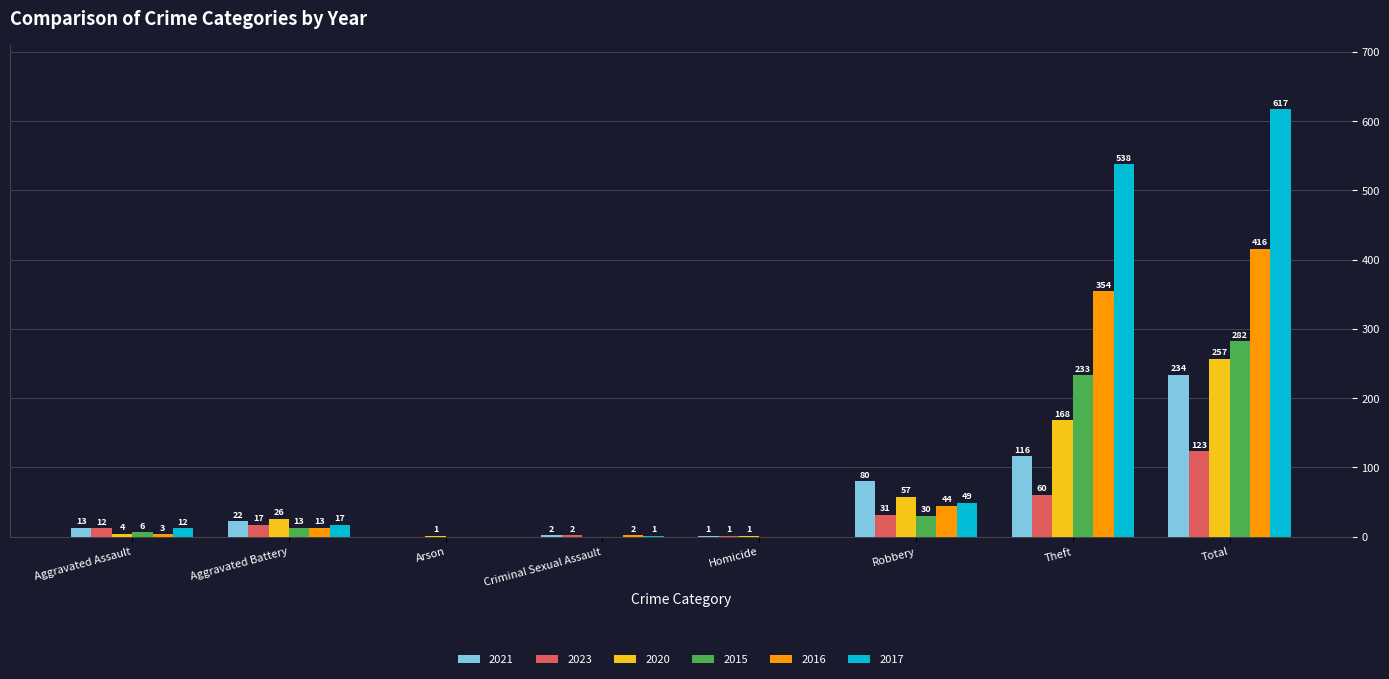

Where is 2015 nearest to the value 141?

Theft